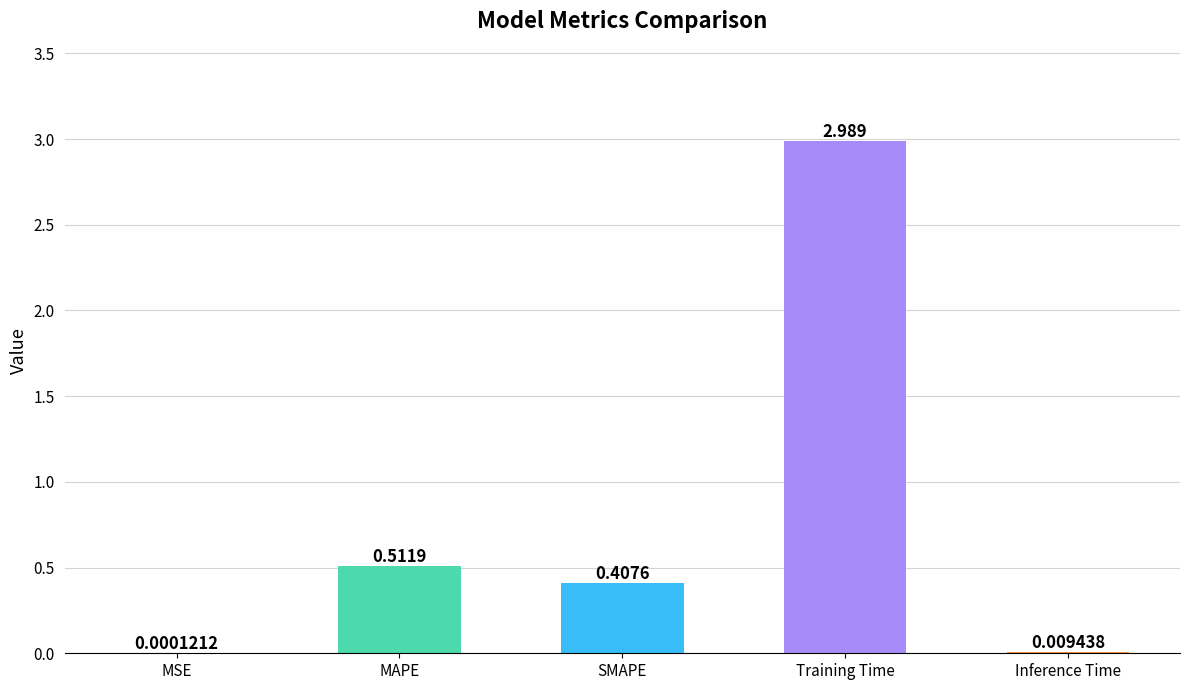

At which label is the value closest to 1?

MAPE